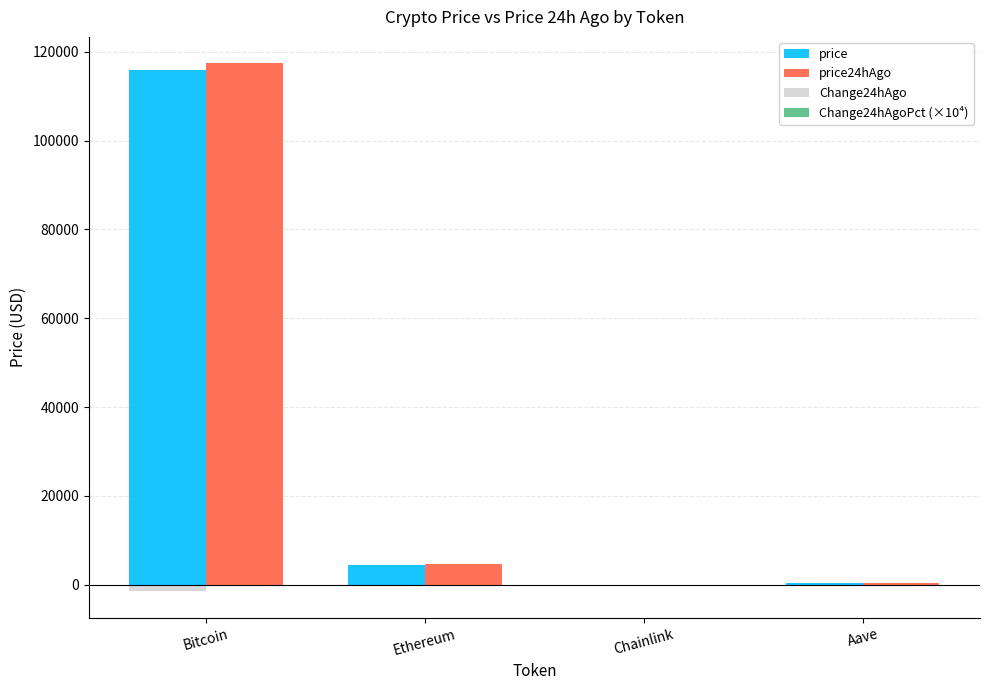

Is it true that price equals 115932.0 at Bitcoin?

True